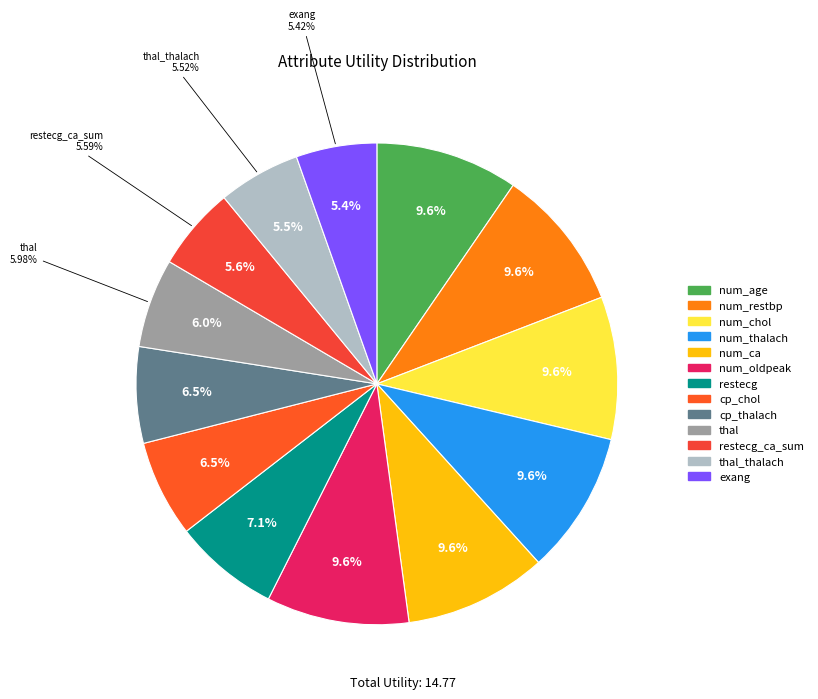

Rank the categories by value from highest to lowest.

num_age, num_restbp, num_chol, num_thalach, num_ca, num_oldpeak, restecg, cp_chol, cp_thalach, thal, restecg_ca_sum, thal_thalach, exang